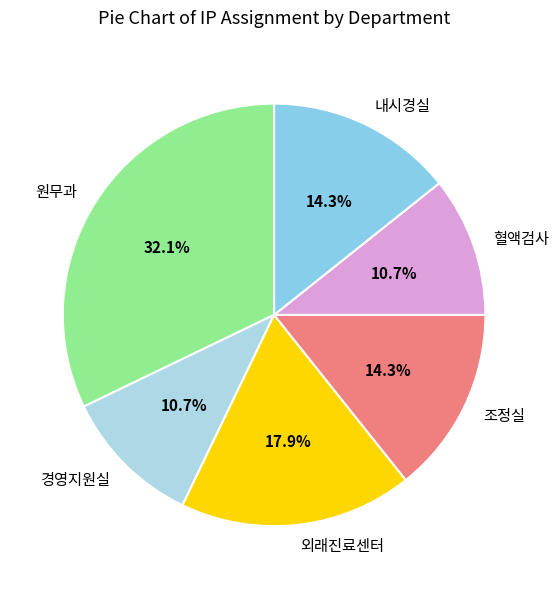

What is the largest slice in the pie chart?

원무과